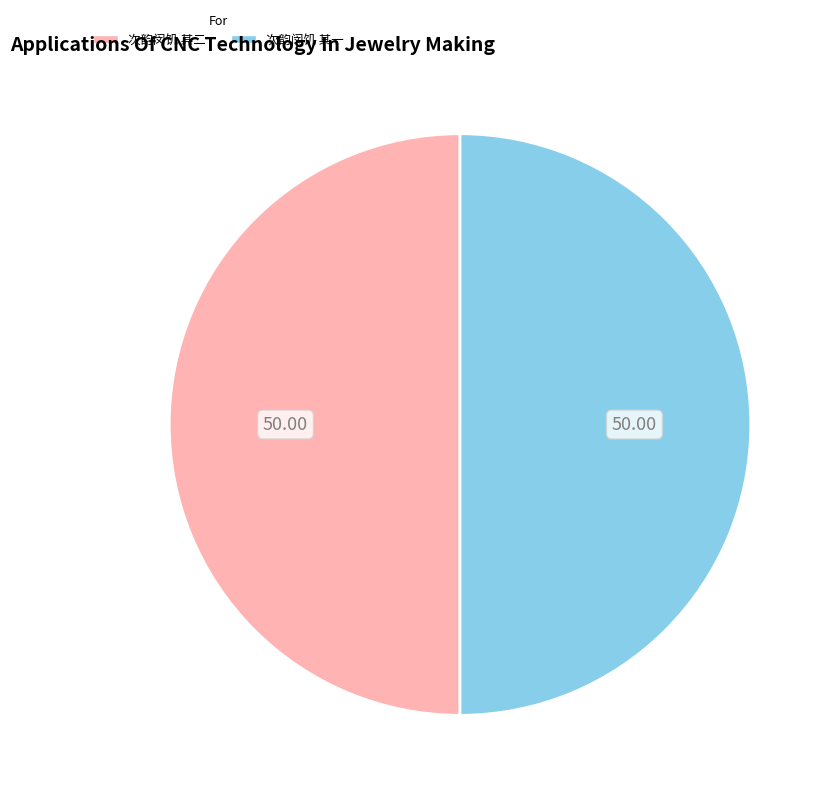

Is the sum of 次韵闵饥 其二 and 次韵闵饥 其一 greater than half?

Yes